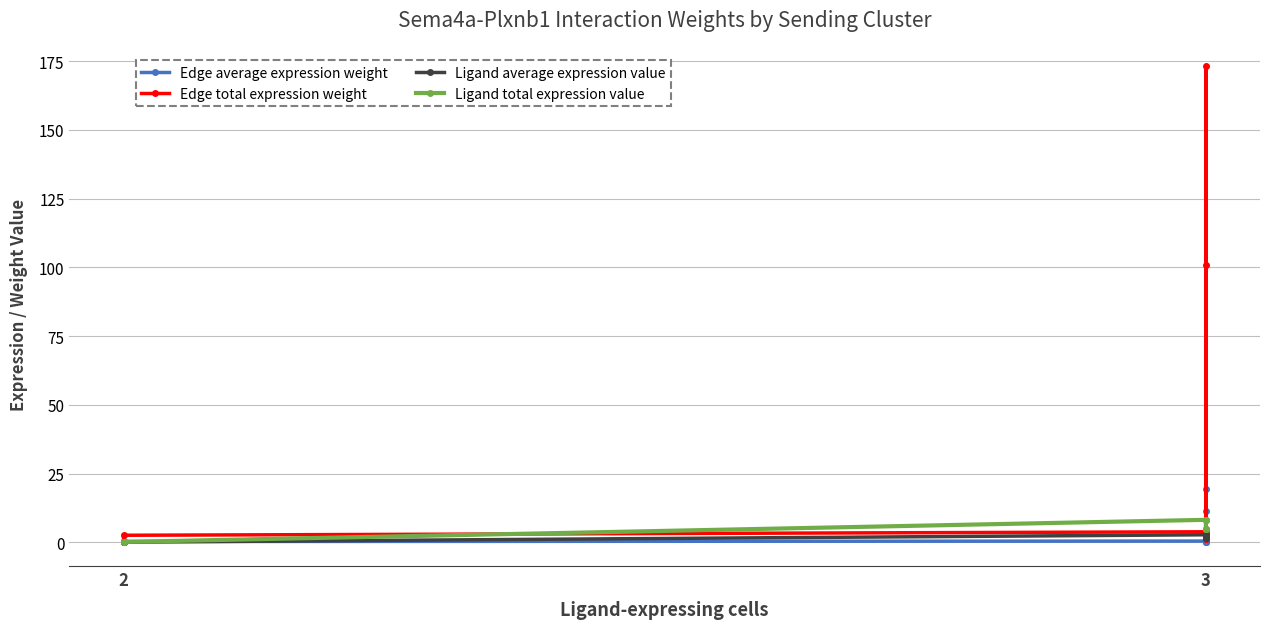

What is the highest value of the Edge total expression weight series?

173.1